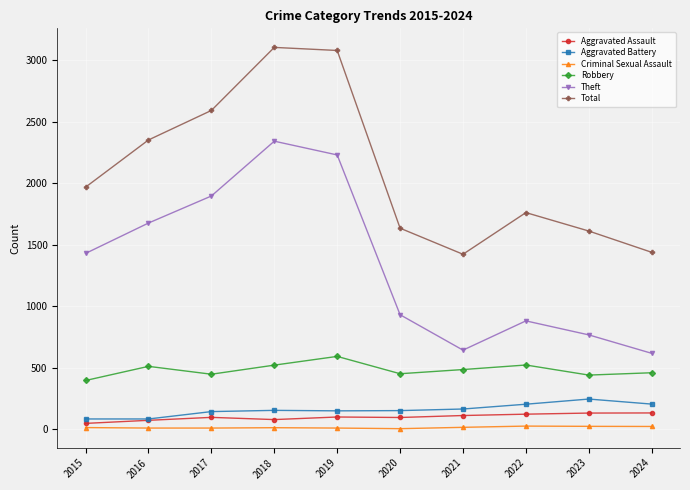

Is it true that Criminal Sexual Assault equals 22 at 2023?

True